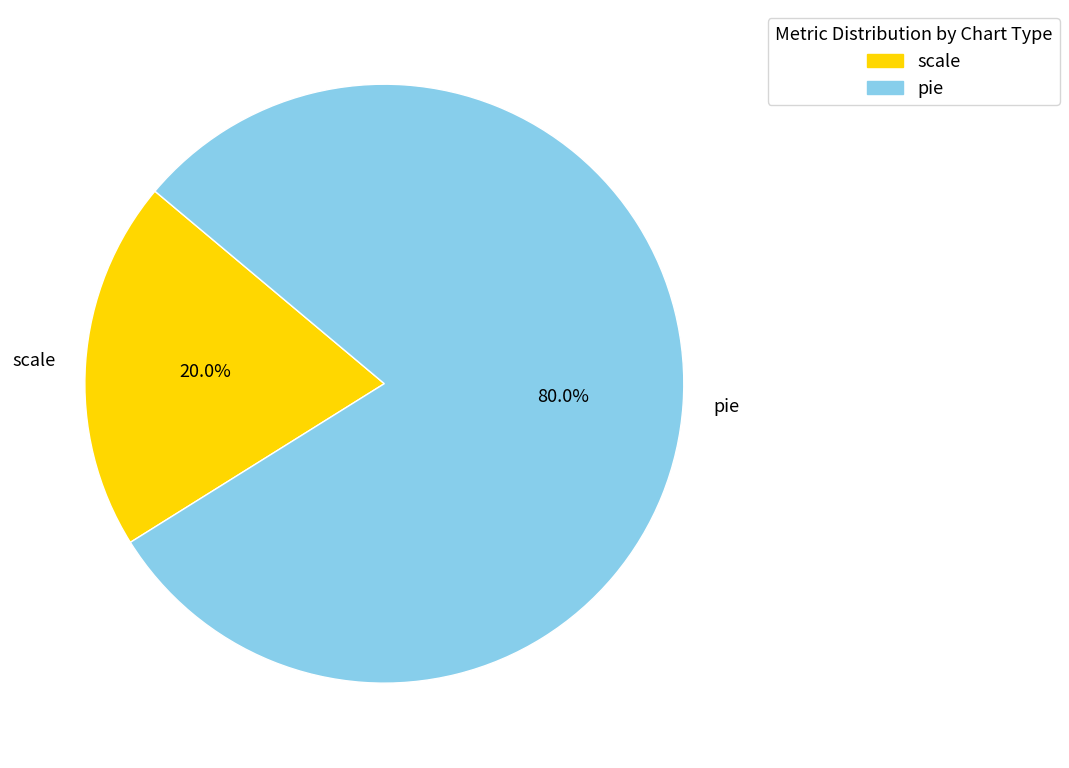

What is the largest slice in the pie chart?

pie